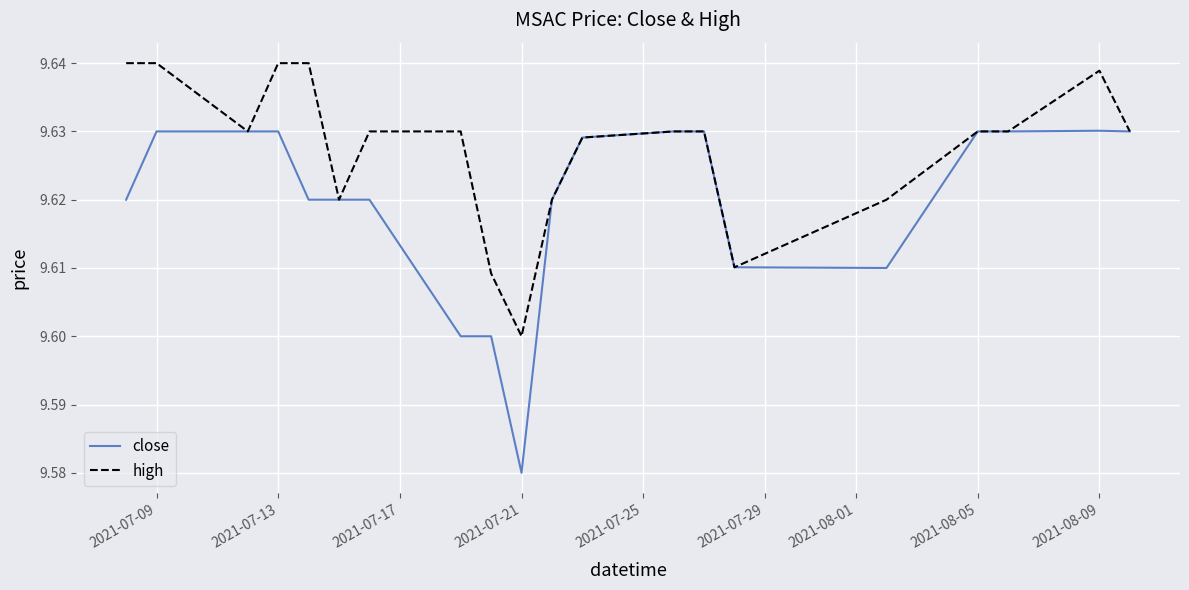

List the series in order of their peak value, lowest first.

close, high